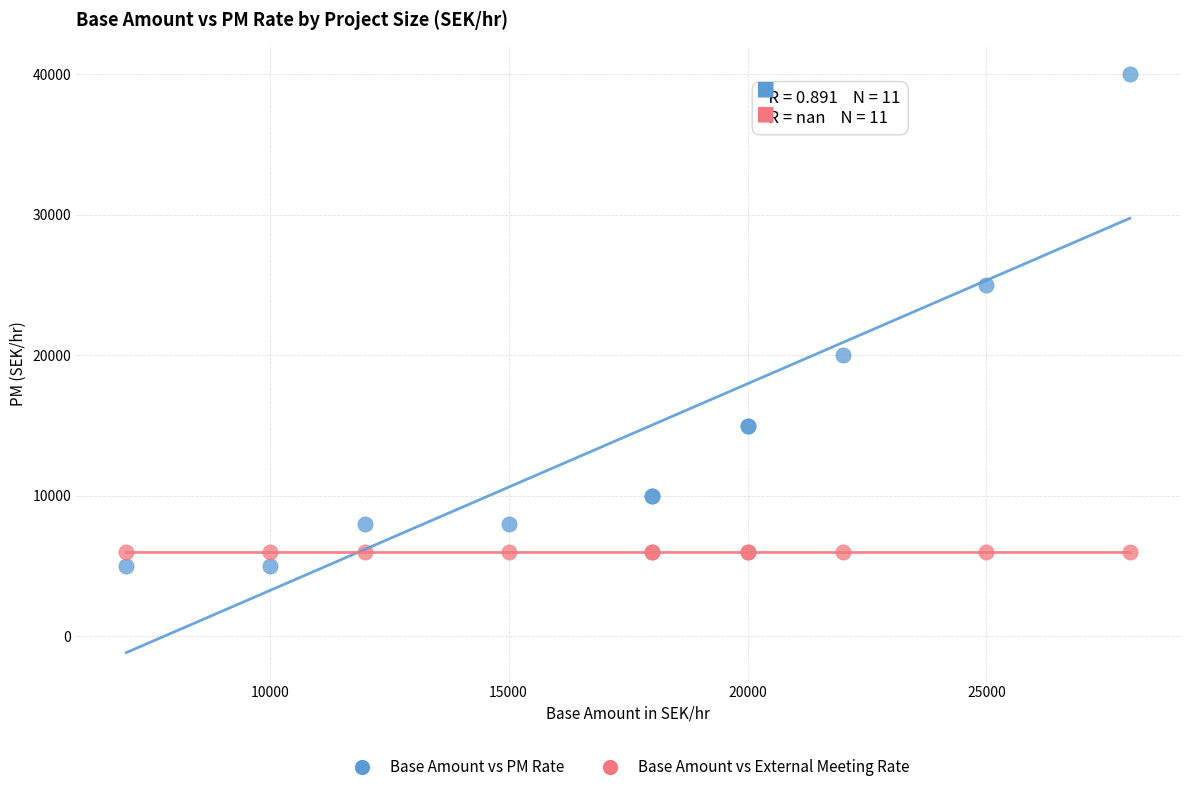

Which series contains the highest Y value?

Base Amount vs PM Rate